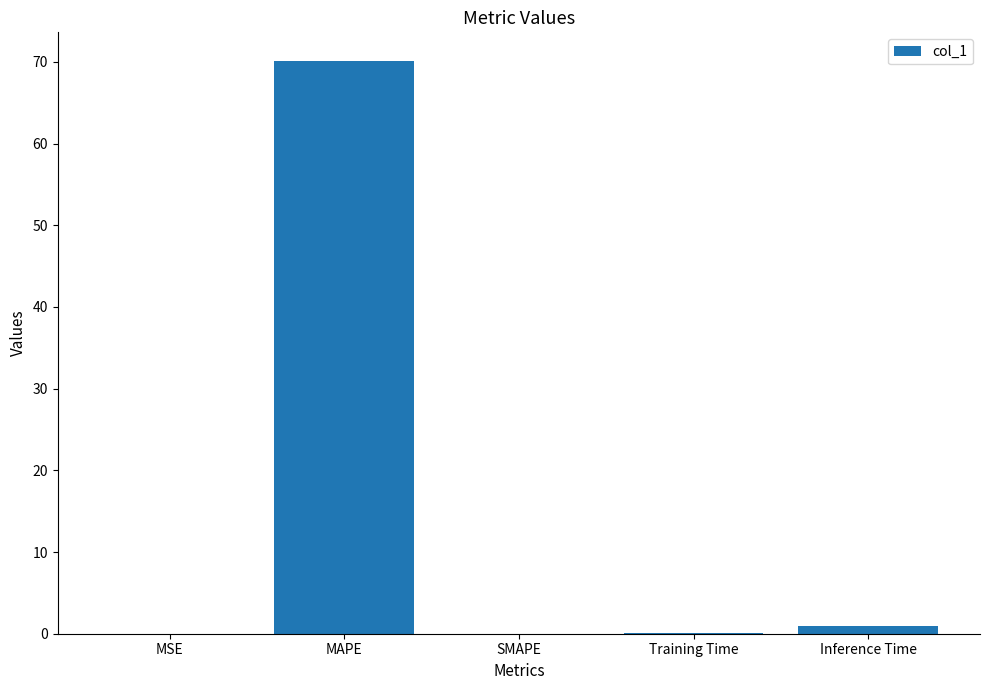

The chart shows a value of 0.0 at MSE. True or false?

True